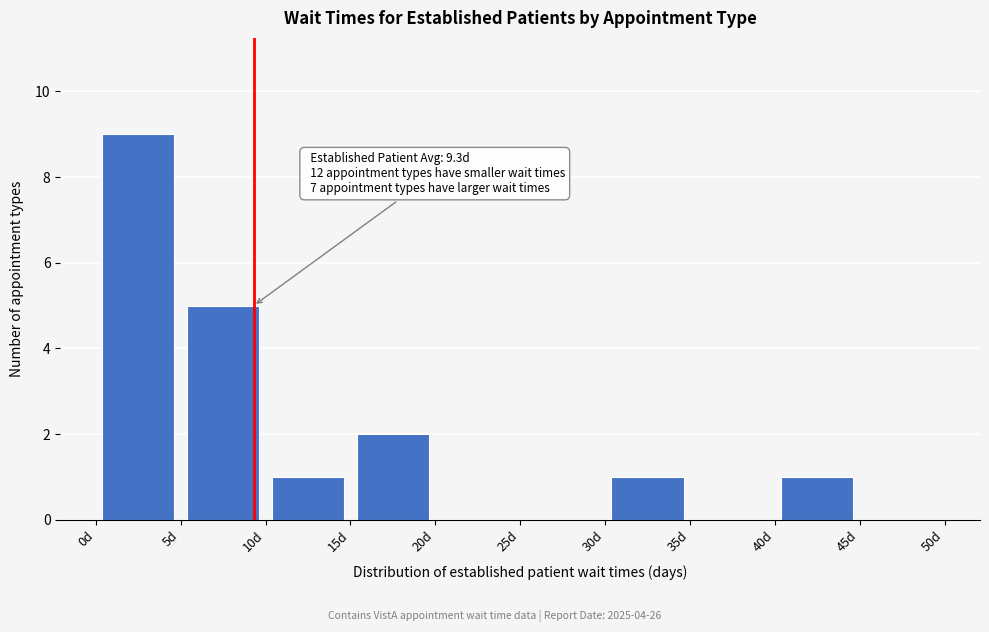

Which range on the x-axis has the tallest bar?

0 to 5